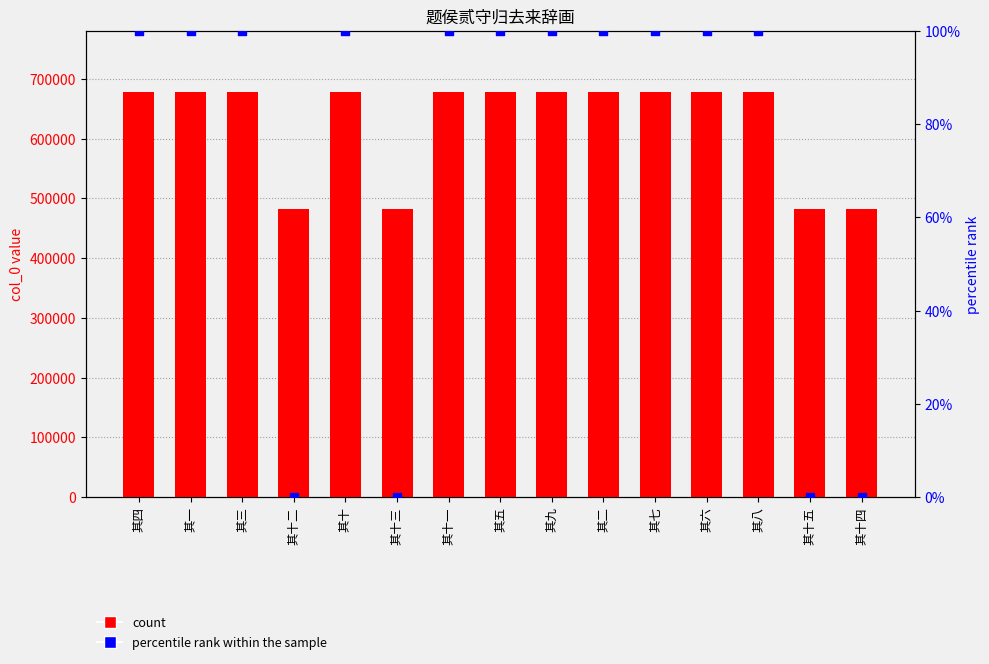

At which category is the sum across all series the highest?

其十一